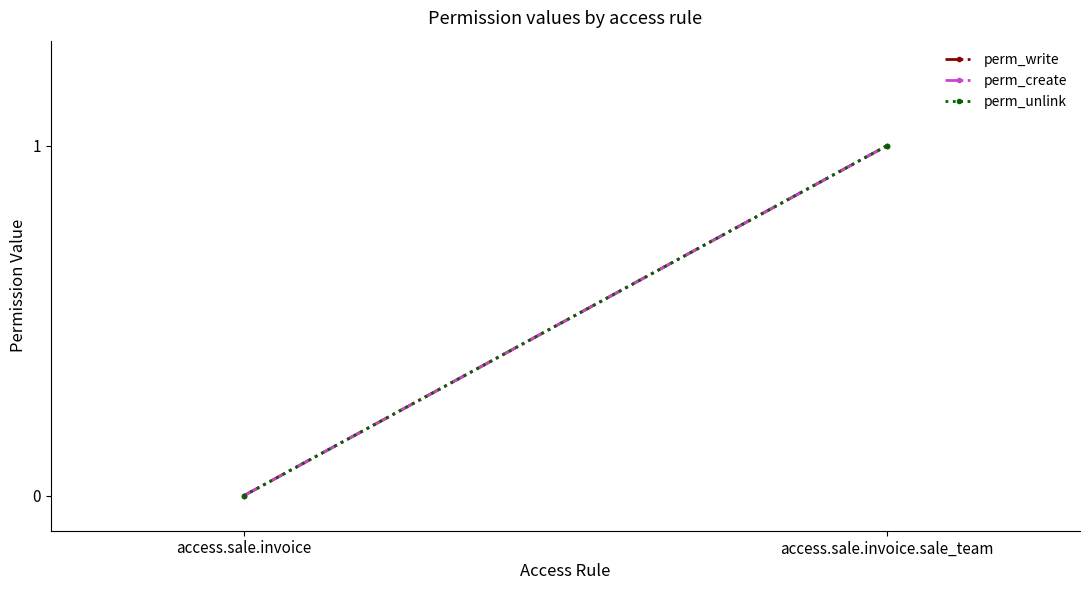

The value of perm_create at access.sale.invoice.sale_team is 1. True or false?

True